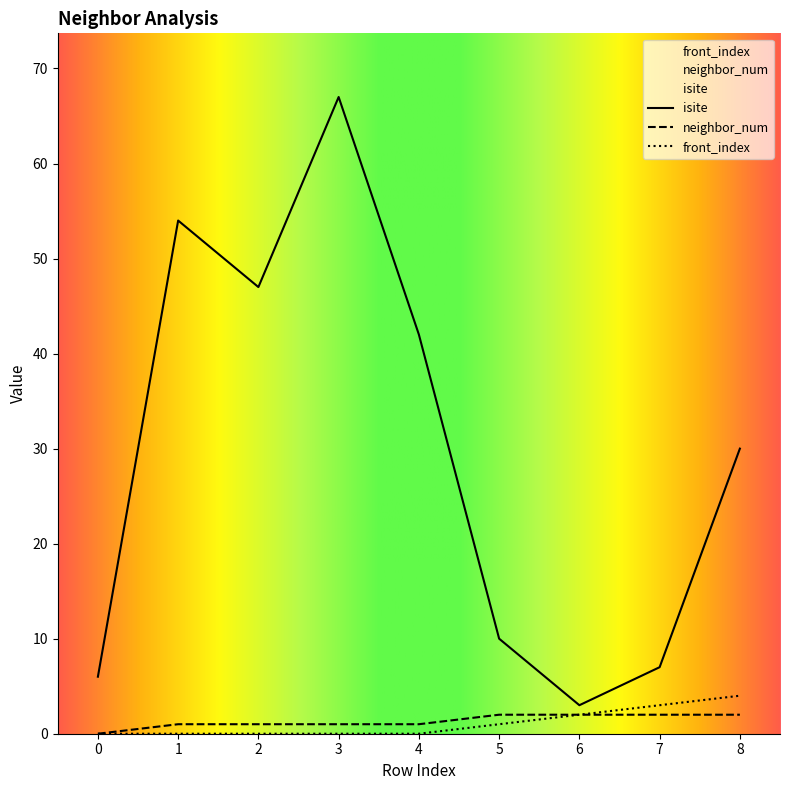

True or false: isite and front_index intersect in this chart.

False